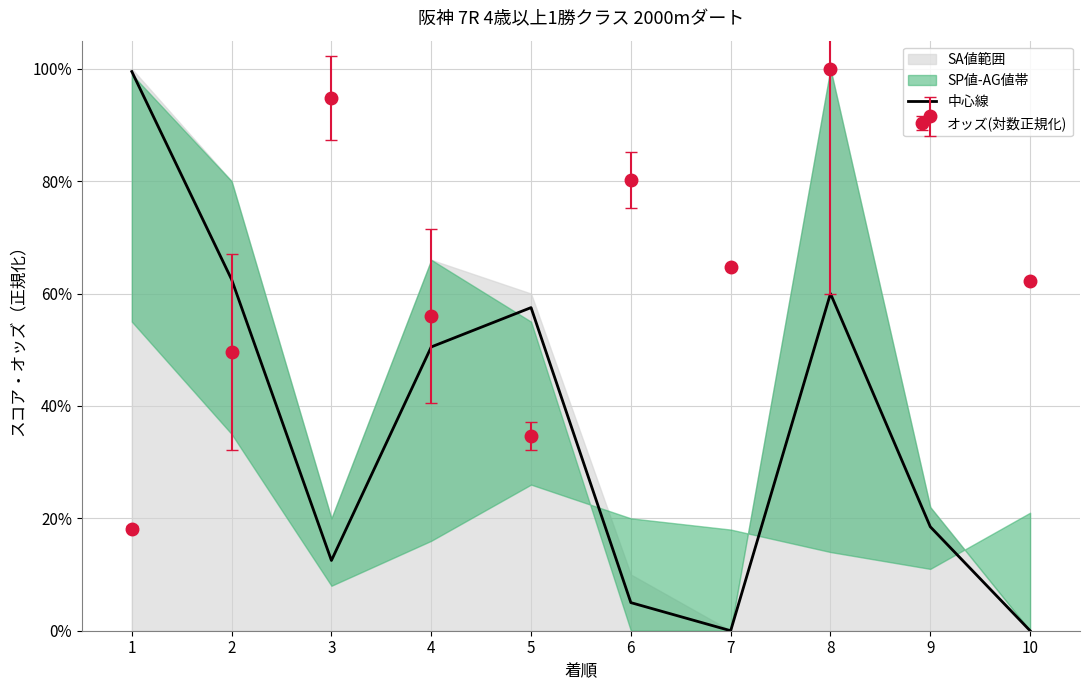

What is the difference between the second highest and minimum values?

0.6